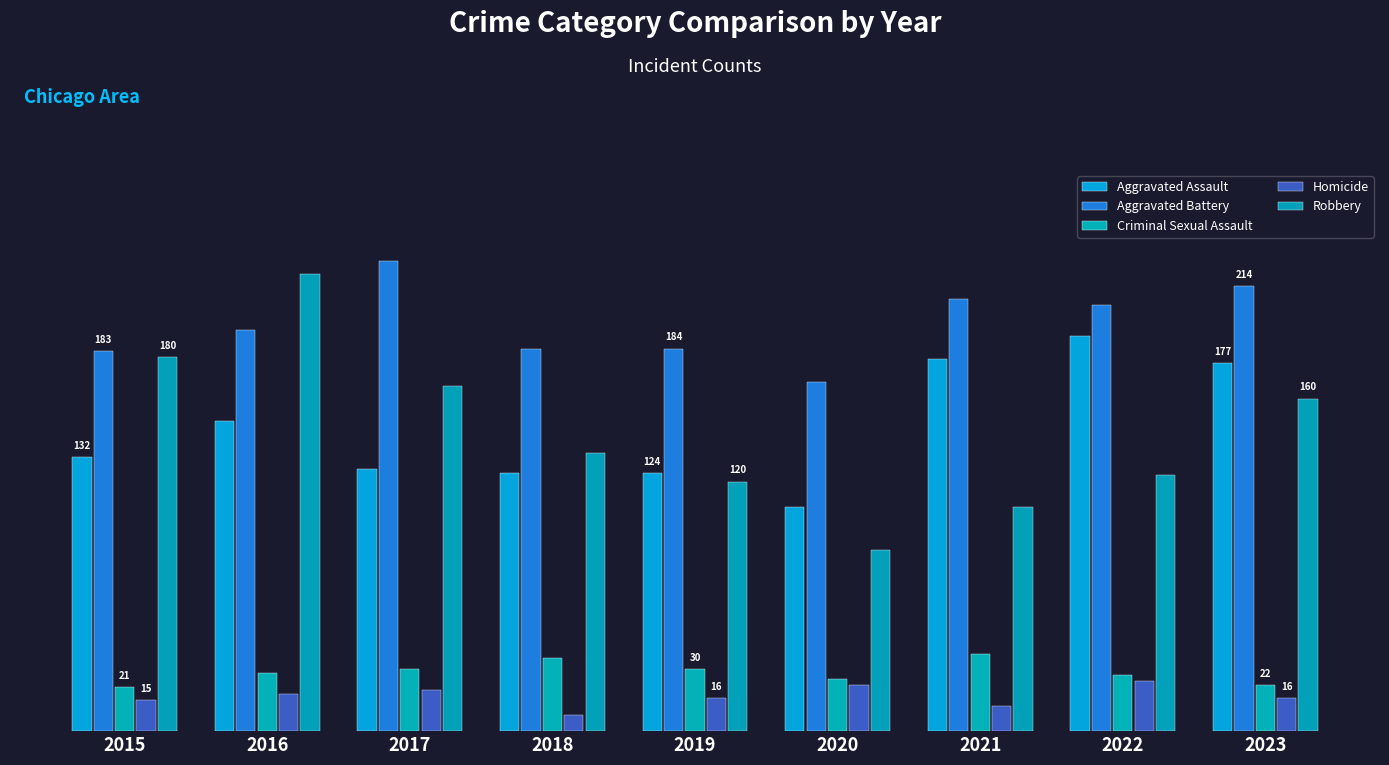

Which series has the largest total across all categories?

Aggravated Battery